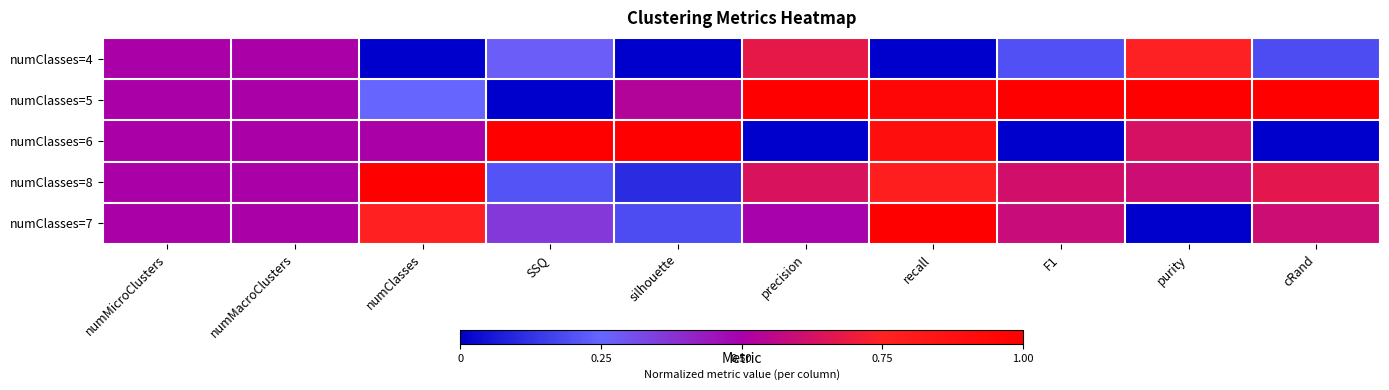

What is the total value across all series at numMicroClusters?

2.5